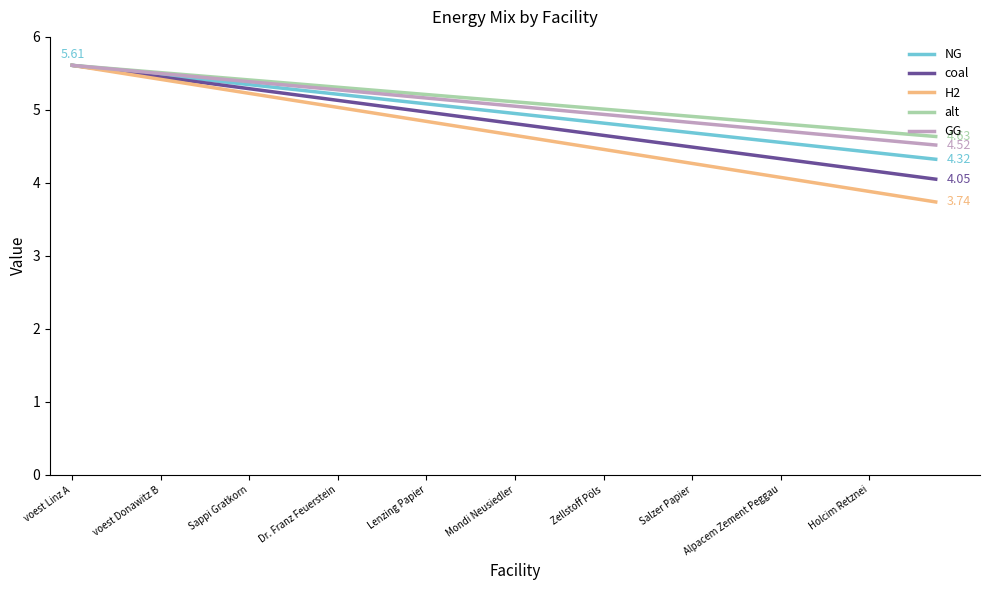

Which series has the largest range (max minus min)?

H2